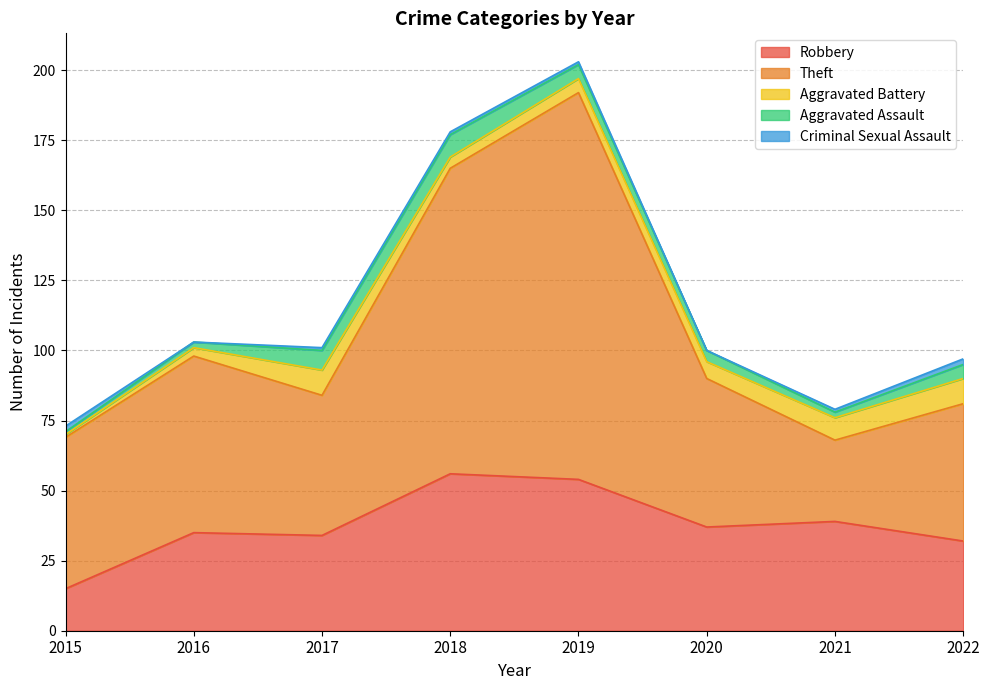

Reading right to left, list all the values displayed in this chart.

Robbery: 32	39	37	54	56	34	35	15
Theft: 49	29	53	138	109	50	63	54
Aggravated Battery: 9	8	6	5	4	9	3	1
Aggravated Assault: 5	2	4	5	8	7	2	1
Criminal Sexual Assault: 2	1	0	1	1	1	0	2